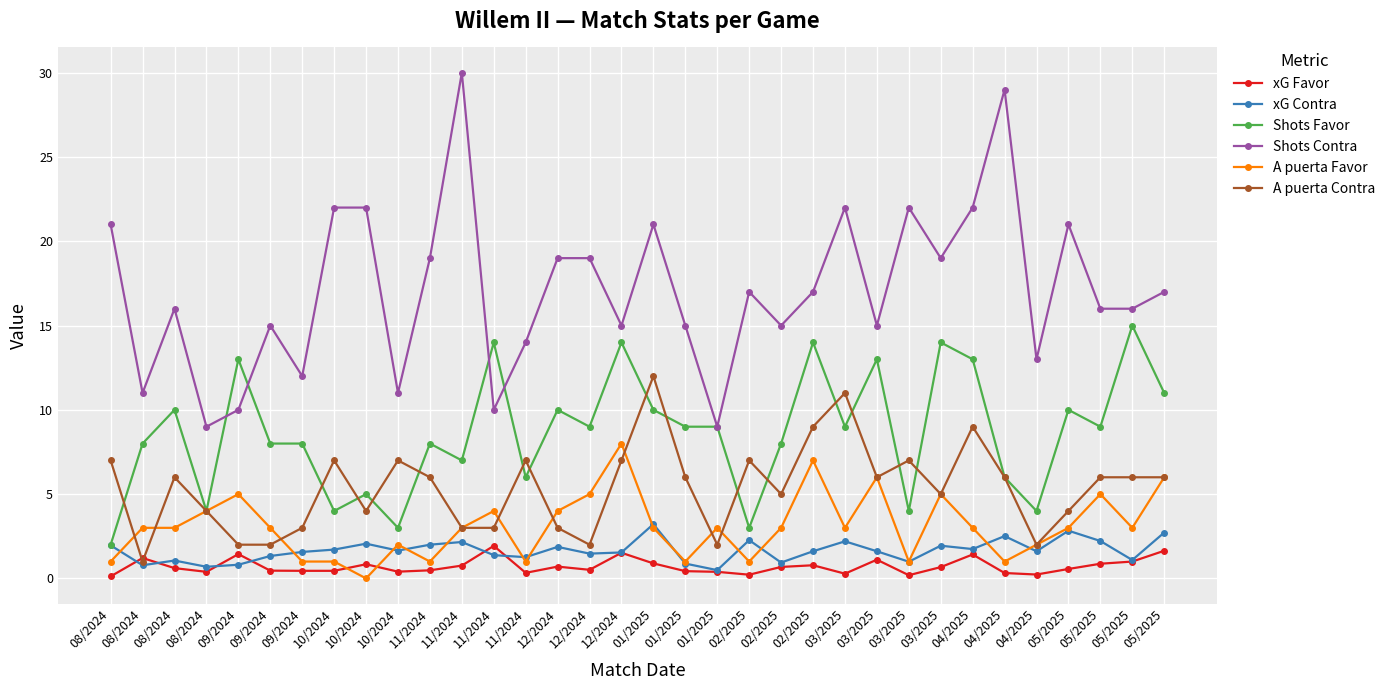

Between 08/2024 and 09/2024, which series saw the biggest shift?

Shots Favor